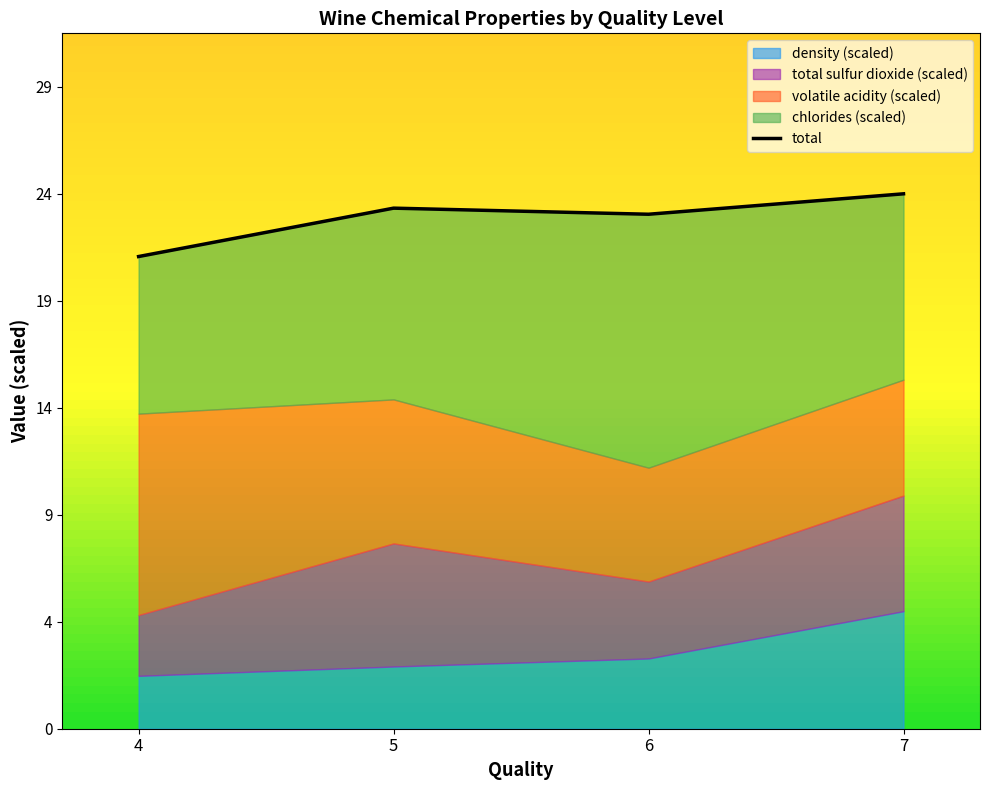

Rank the categories by value from highest to lowest.

7, 5, 6, 4